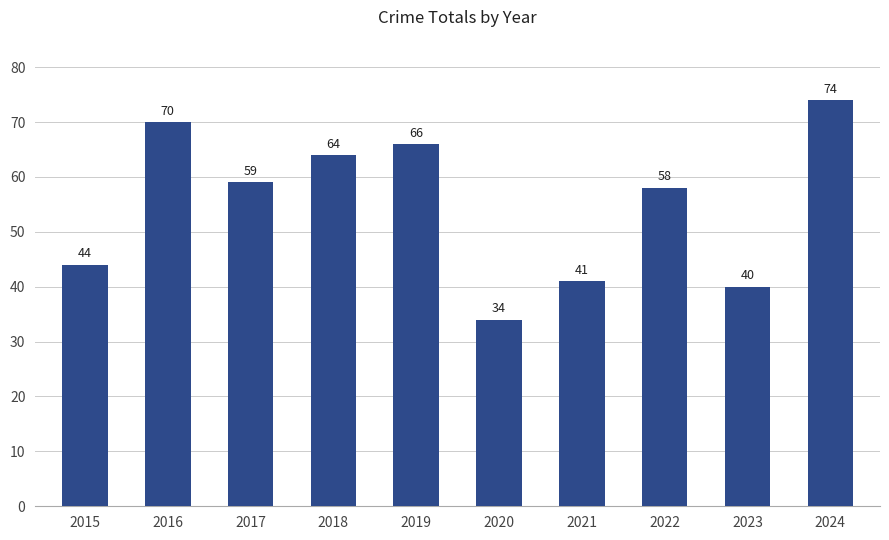

Does the chart contain stacked bars?

No